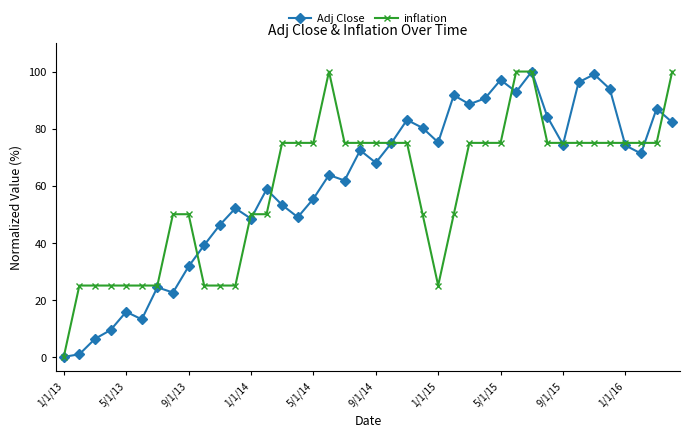

What is the difference between the maximum and second lowest values in the Adj Close series?

99.1